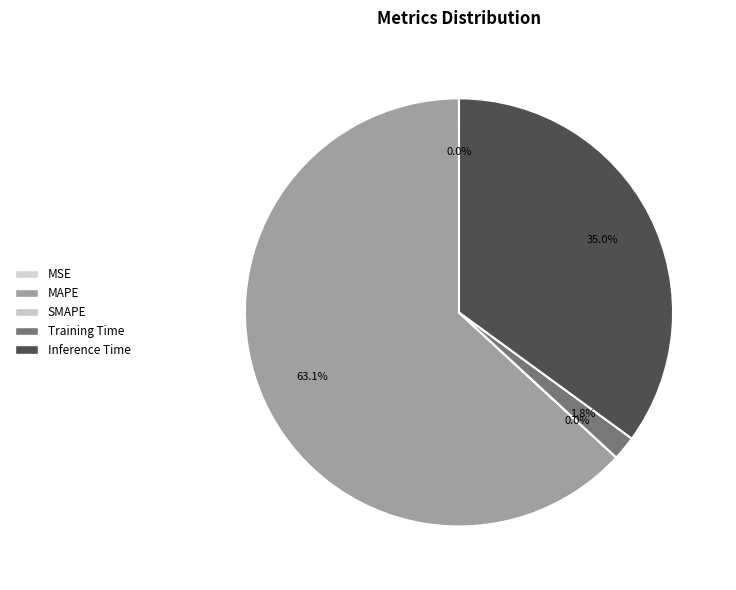

Rank the categories by value from highest to lowest.

MAPE, Inference Time, Training Time, SMAPE, MSE